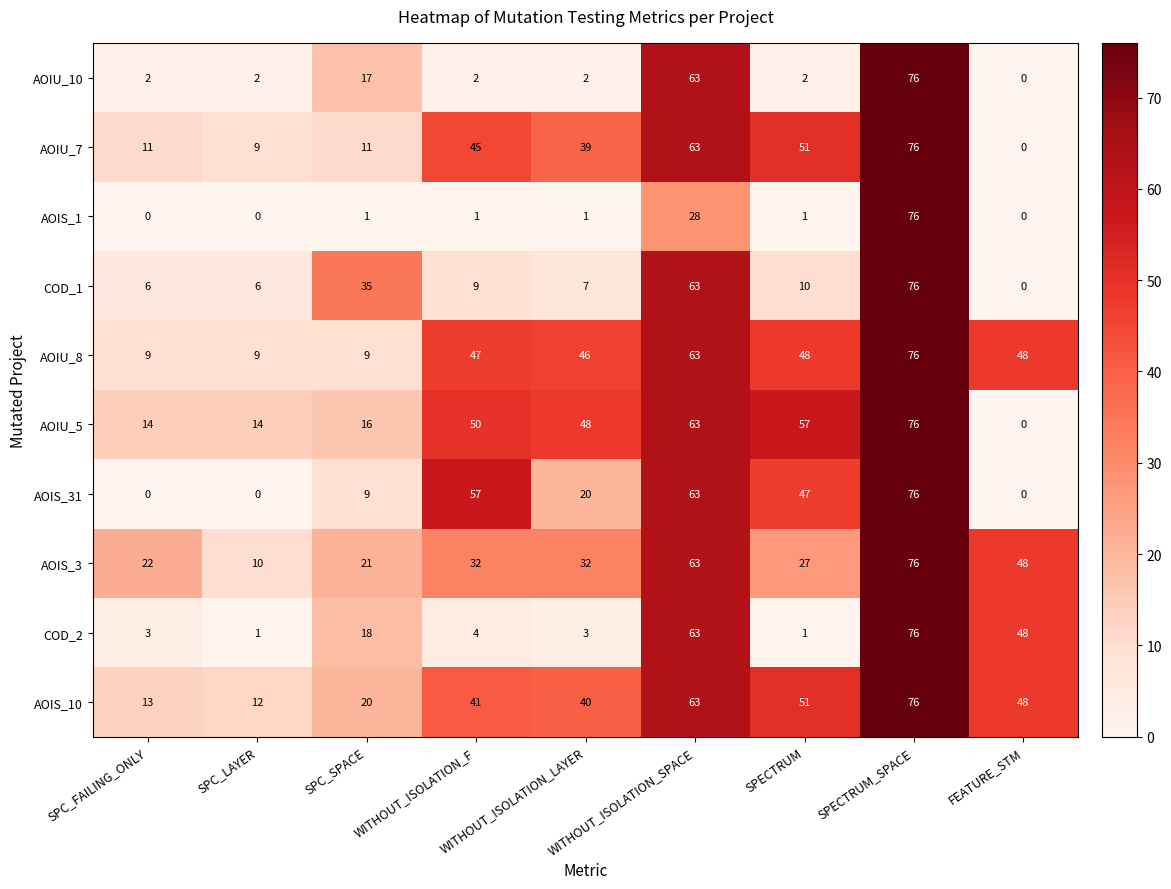

True or false: AOIU_5 has a value of 48 at WITHOUT_ISOLATION_LAYER.

True